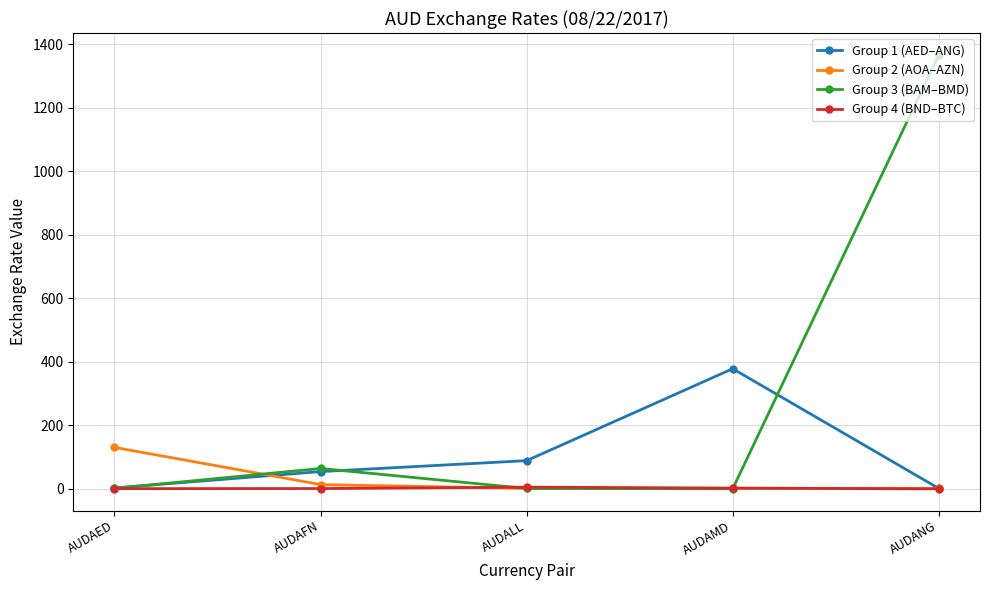

Where do Group 2 (AOA–AZN) and Group 1 (AED–ANG) first cross each other?

AUDAED and AUDAFN